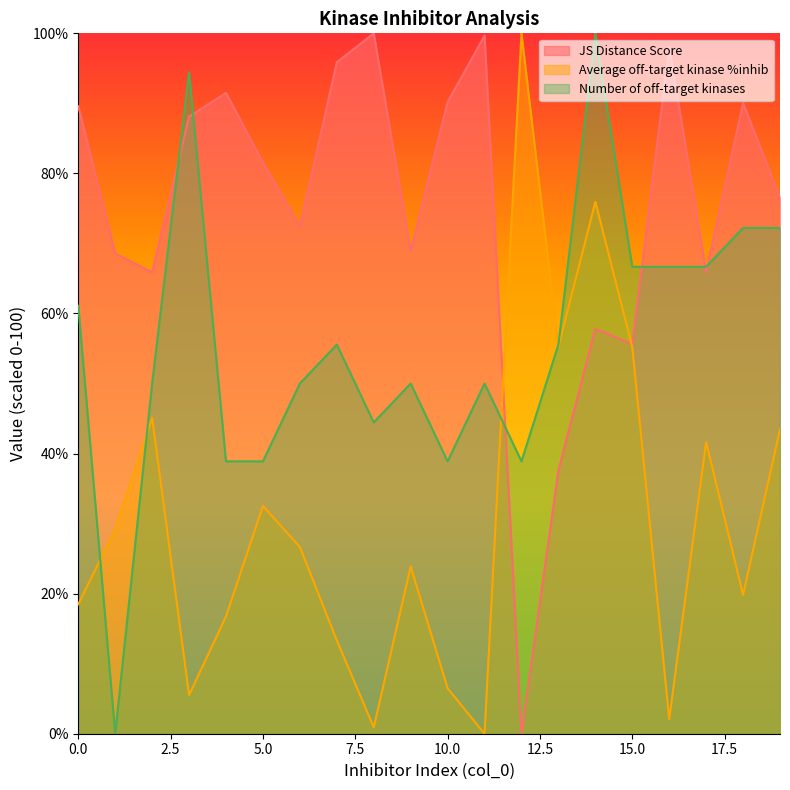

Rank the categories by Average off-target kinase %inhib value from highest to lowest.

12, 14, 13, 15, 2, 19, 17, 5, 1, 6, 9, 18, 0, 4, 7, 10, 3, 16, 8, 11